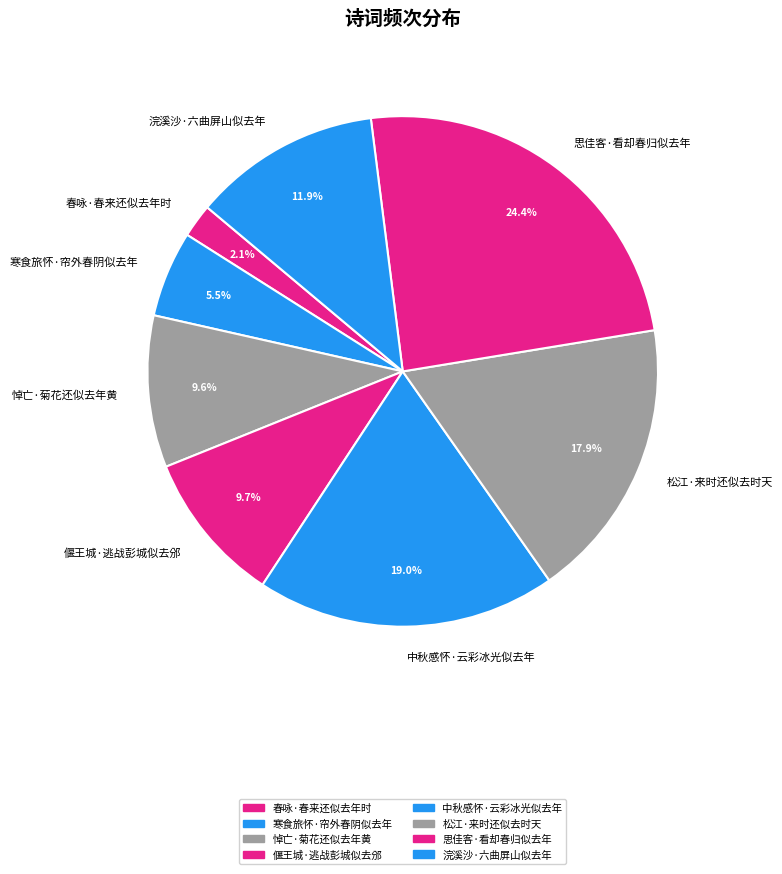

What portion of the pie excludes 偃王城·逃战彭城似去邠?

90.3%